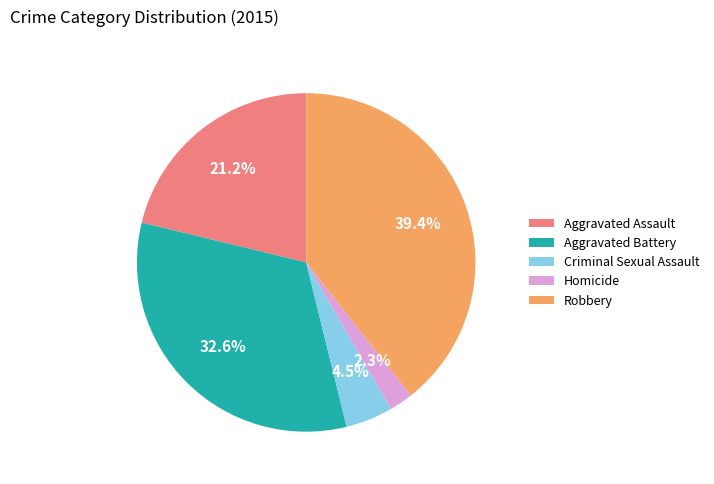

Which has a higher value, Robbery or Aggravated Battery?

Robbery